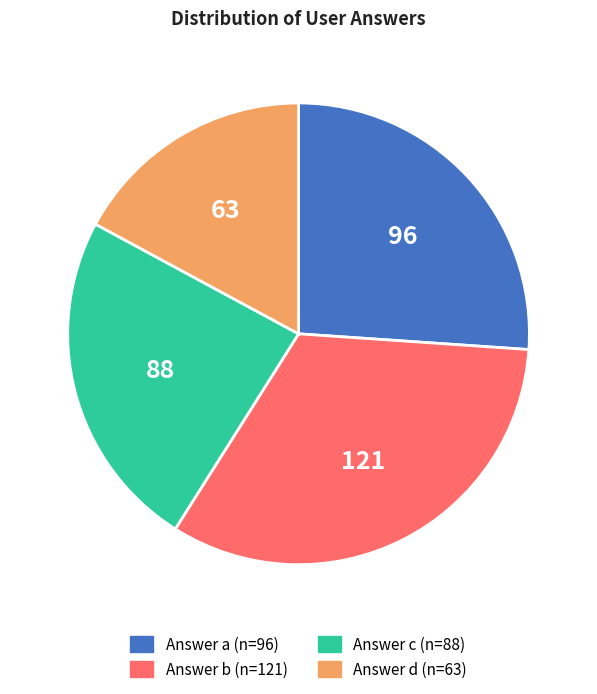

Count the number of slices in the pie.

4